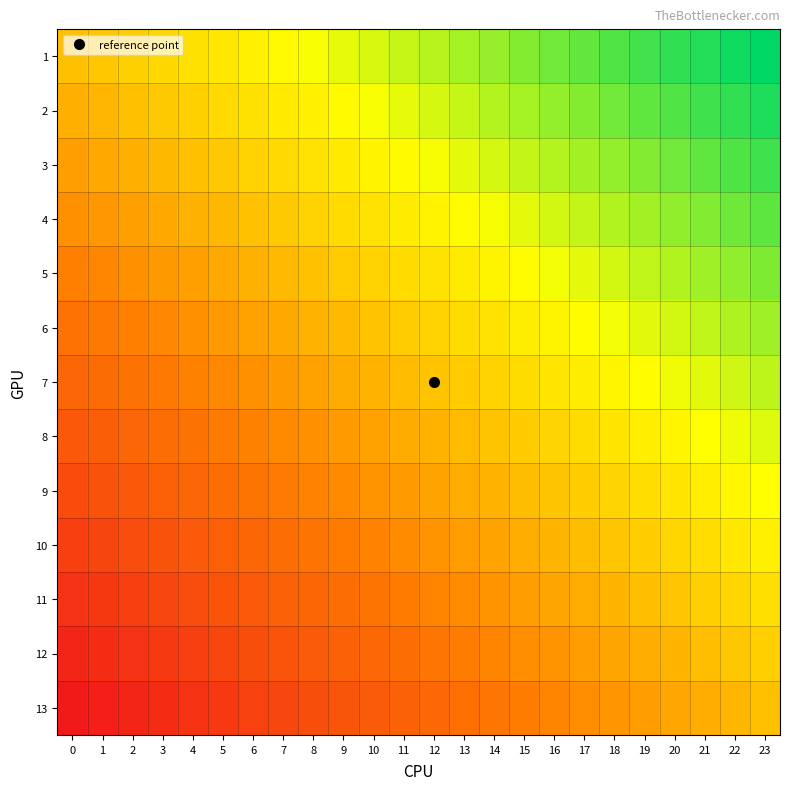

Which label corresponds to the largest value in the chart?

23